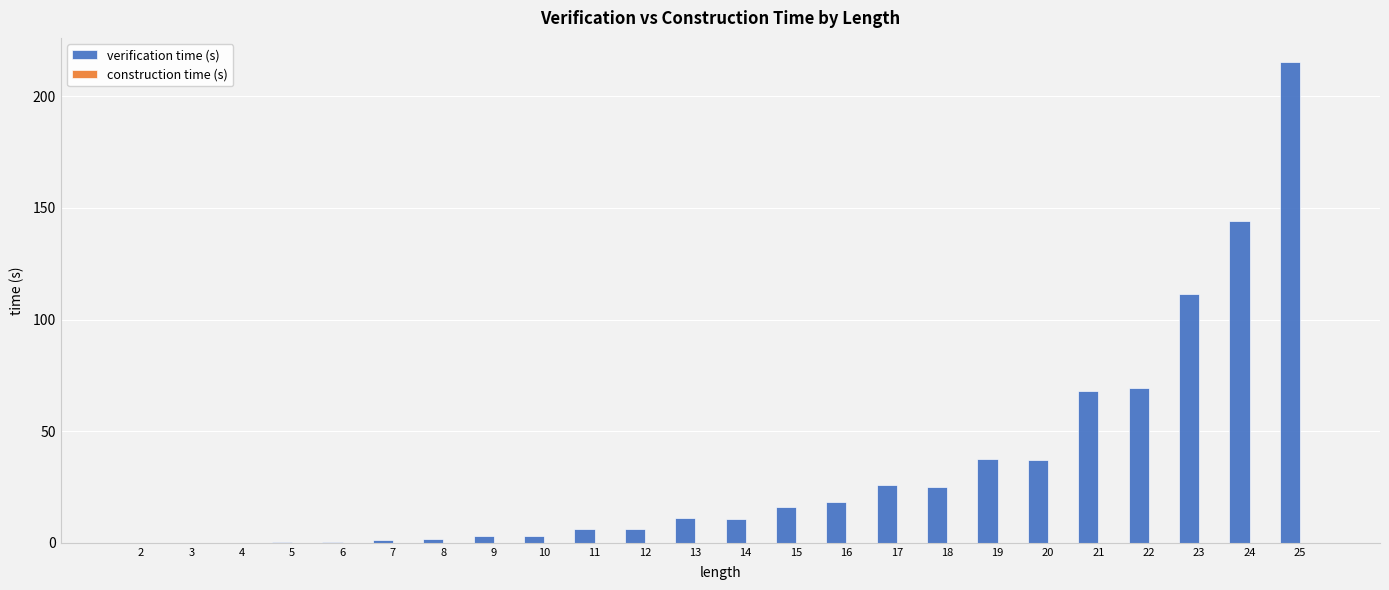

True or false: verification time (s) has a value of 32.1 at 23.

False